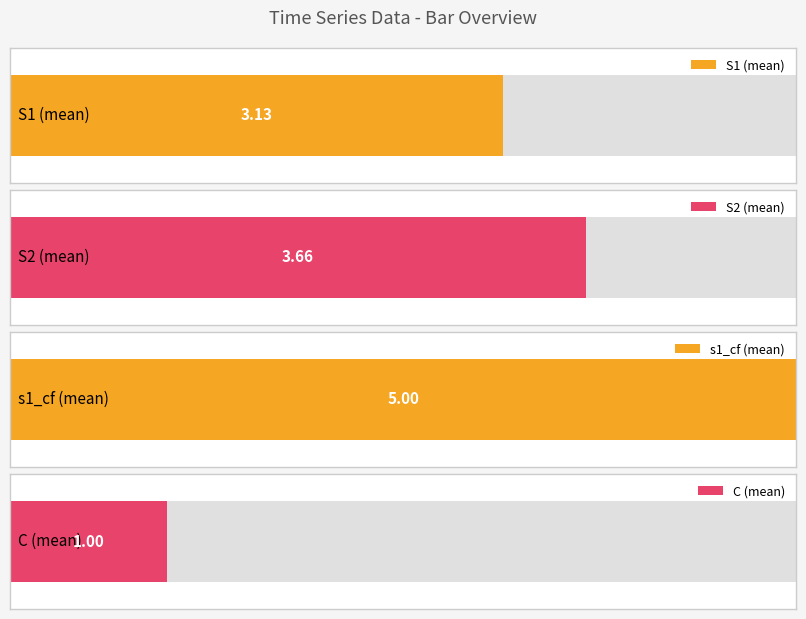

What is the difference between the maximum and minimum values in the S2 series?

1.1